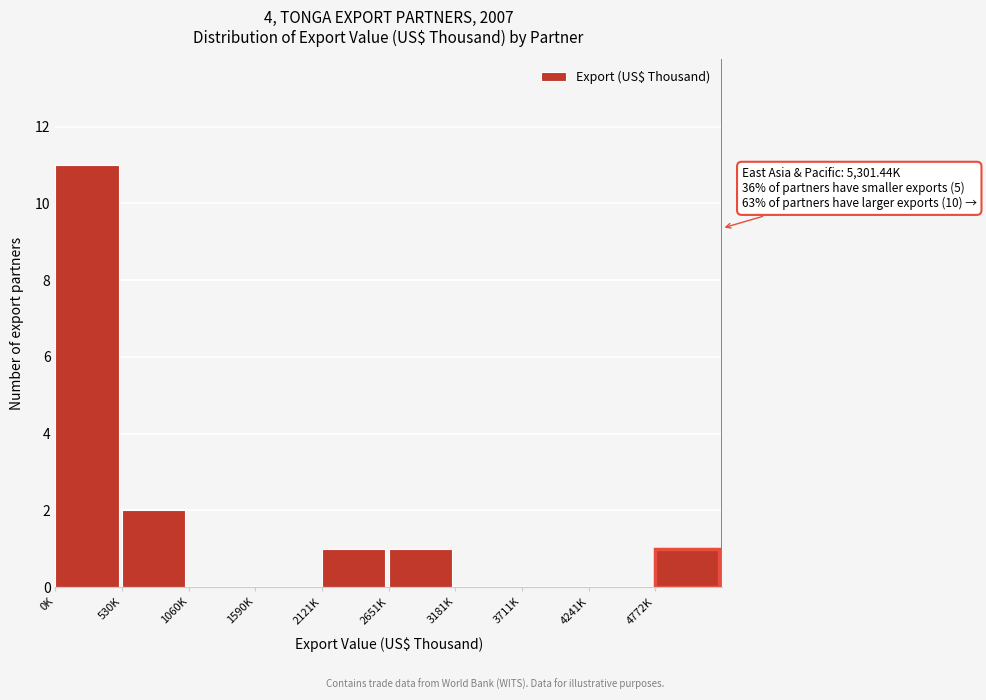

Reading right to left, what are all the values shown in this chart?

4772K=1	4241K=0	3711K=0	3181K=0	2651K=1	2121K=1	1590K=0	1060K=0	530K=2	0K=11